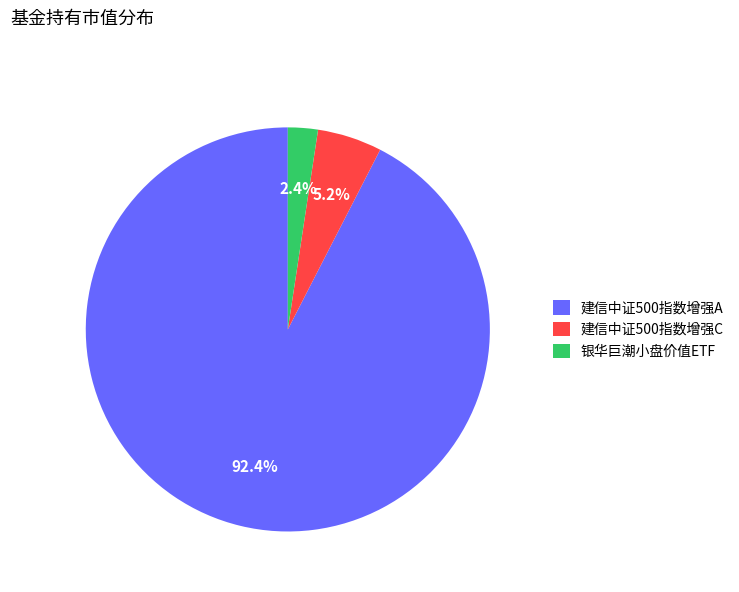

What is the majority slice?

建信中证500指数增强A